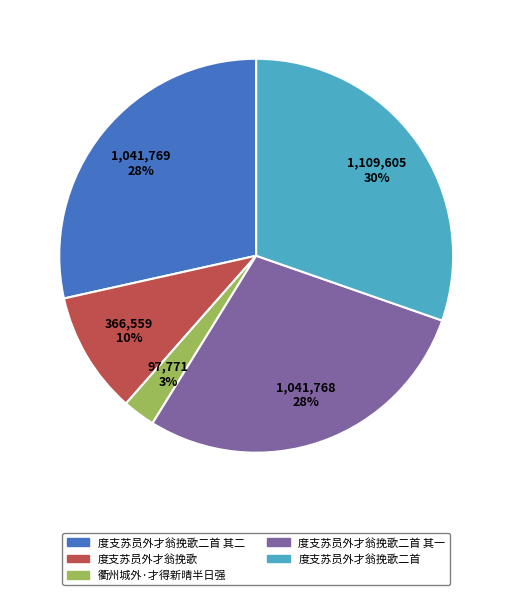

How many slices are in this pie chart?

5